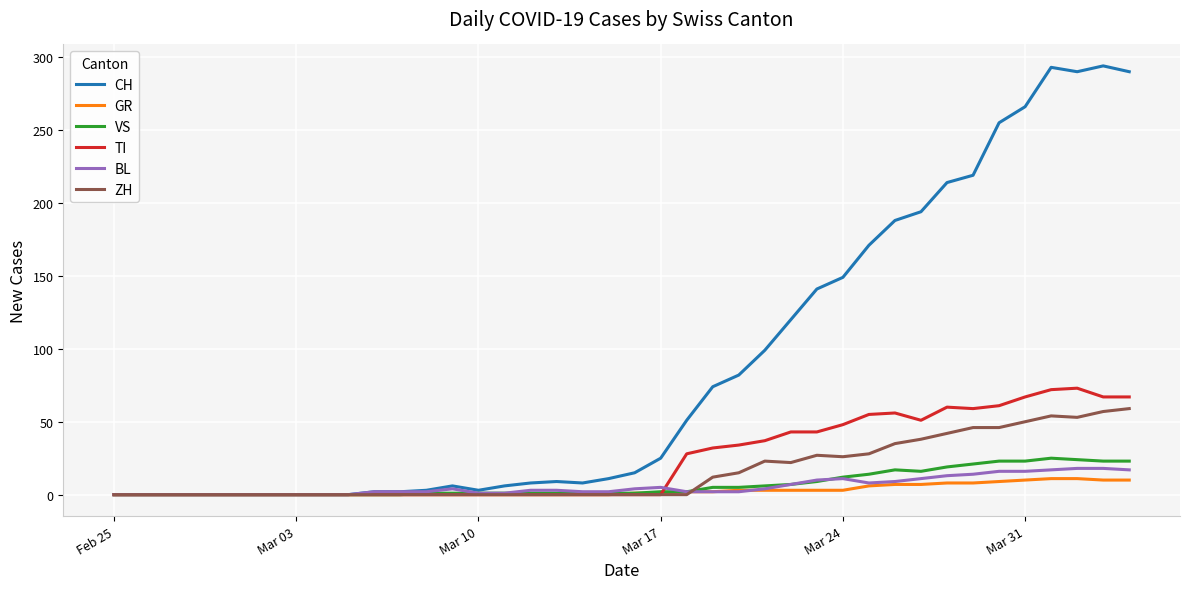

What is the maximum value for ZH?

59